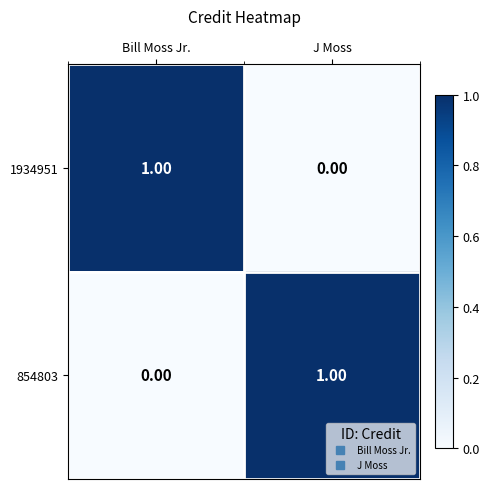

Is the value of 1934951 at J Moss greater than the value of 854803 at J Moss?

No